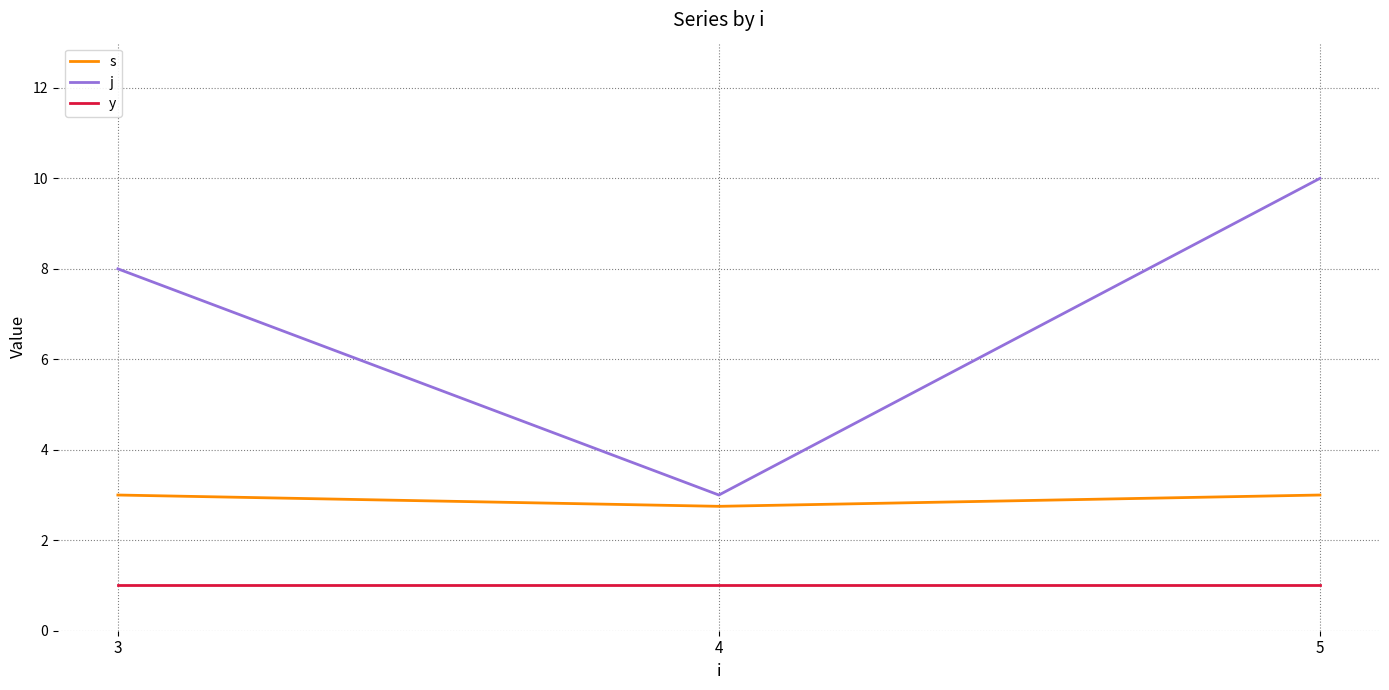

Which series has the largest range (max minus min)?

j